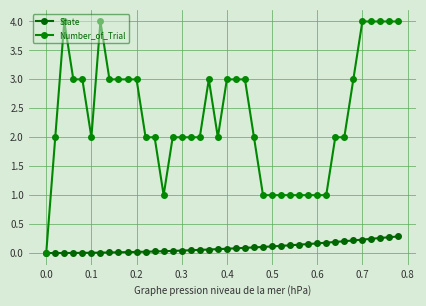

List the series in order of their peak value, highest first.

Number_of_Trial, State